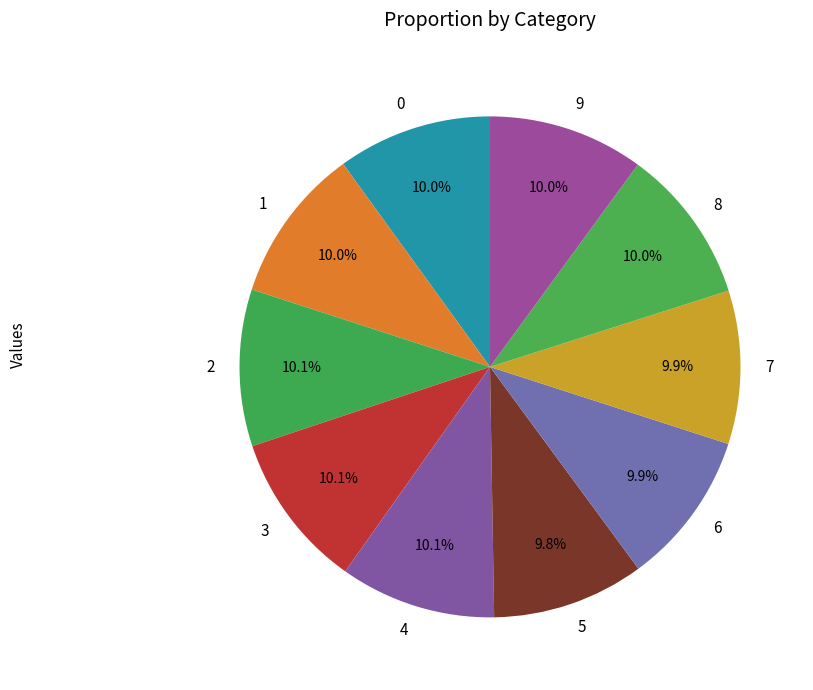

What percentage do 4 and 2 together represent?

20.2%